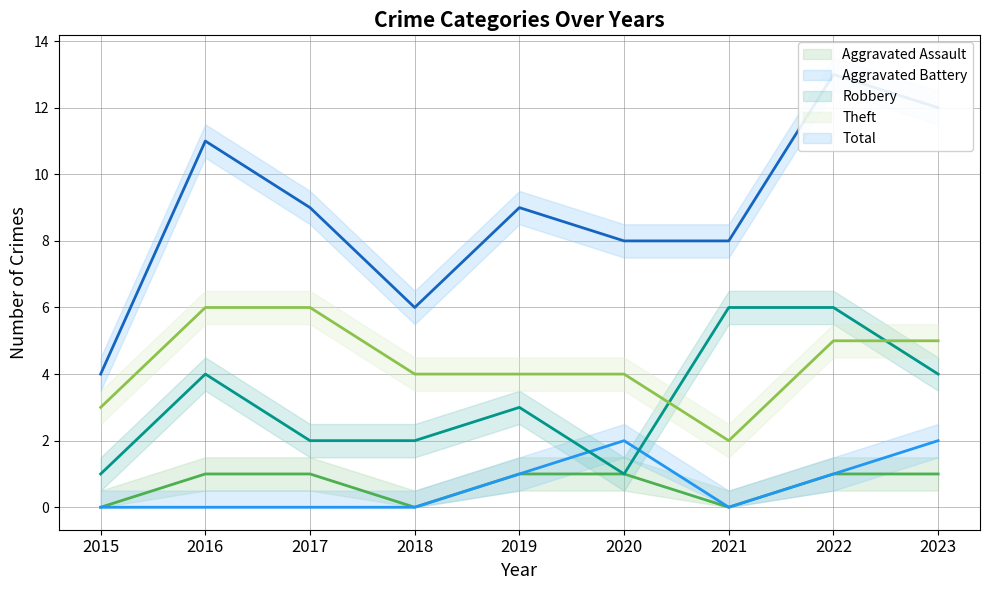

How many interior local peaks does the Aggravated Battery (line) series have?

1